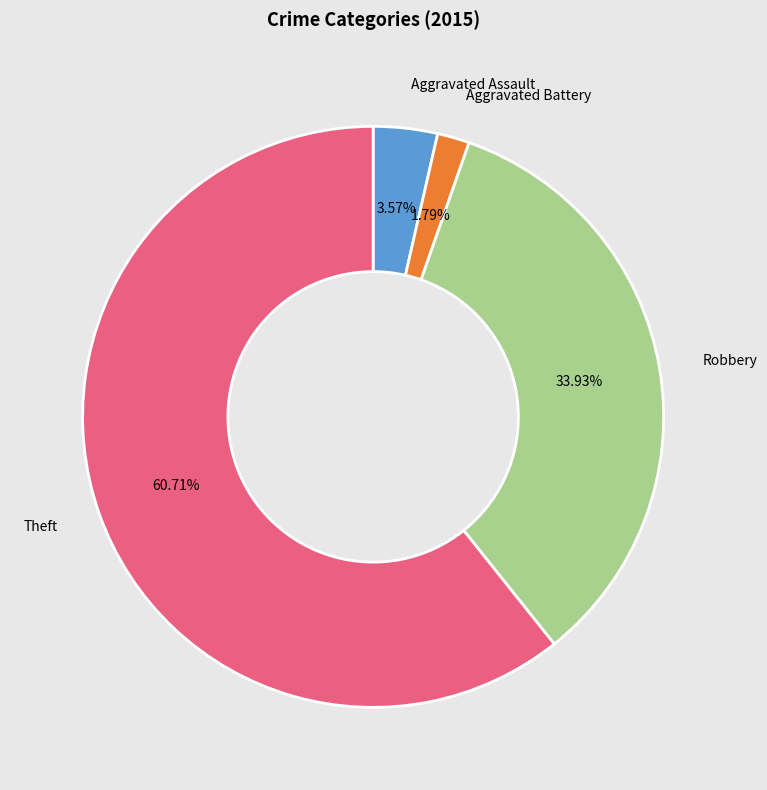

Does Theft account for over 50% of the chart?

Yes